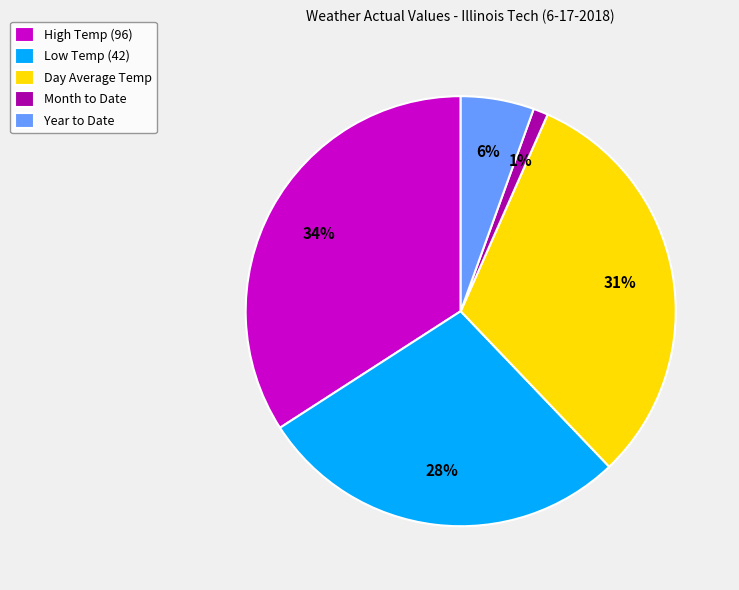

To the nearest percent, what is the difference between the largest and smallest slice percentages?

33%